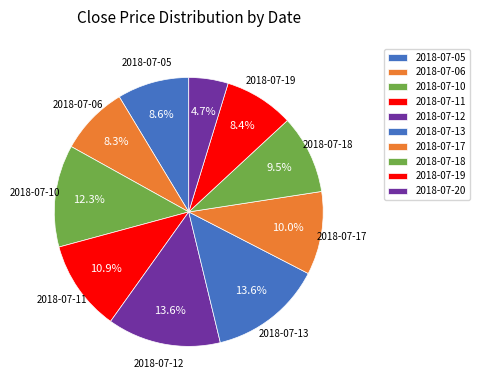

What percentage do 2018-07-12 and 2018-07-17 together represent?

23.7%